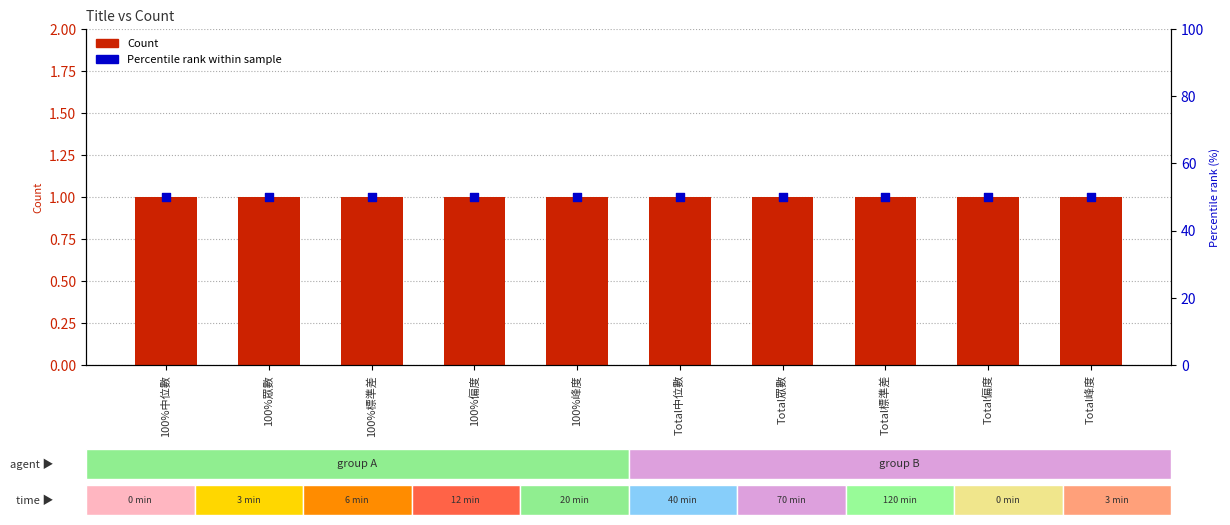

At how many categories does at least one series exceed 45?

10